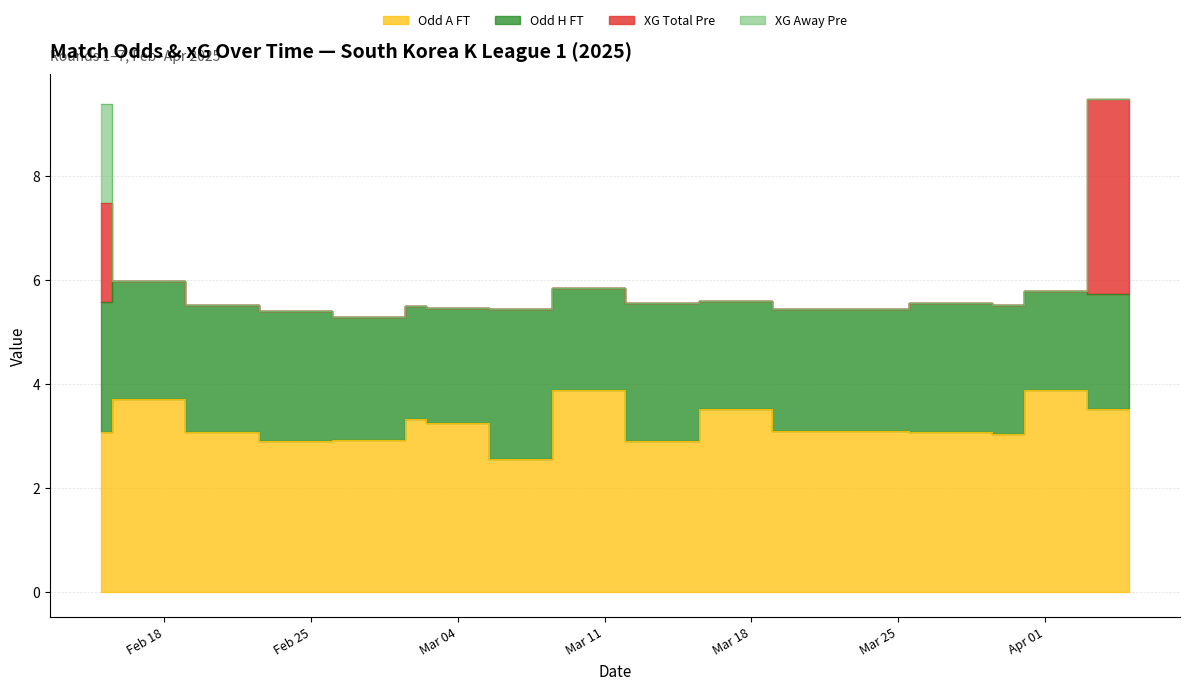

Which series has the largest range (max minus min)?

Odd_A_FT